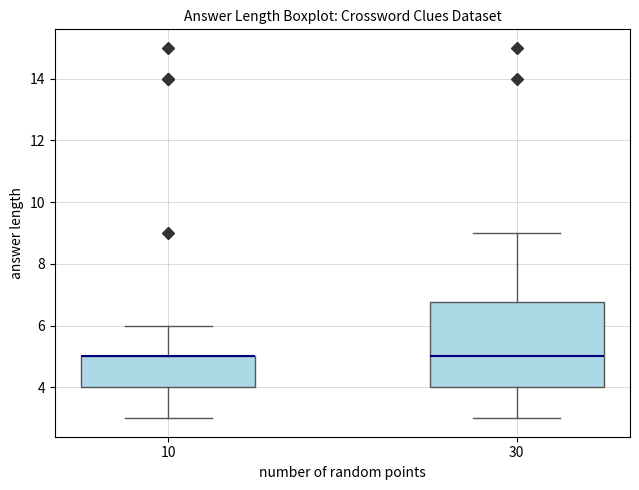

Reading left to right, transcribe this box plot: for each box, give where its median line is, the range the box spans, and where its two whiskers end, as read against the y-axis. The values are not printed on the chart, so give them approximately, as read against the axis.

10: median 5.0 (drawn on the box's upper edge), box 4.0 to 5.0, whiskers 3.0 to 6.0
30: median 5.0, box 4.0 to 6.8, whiskers 3.0 to 9.0